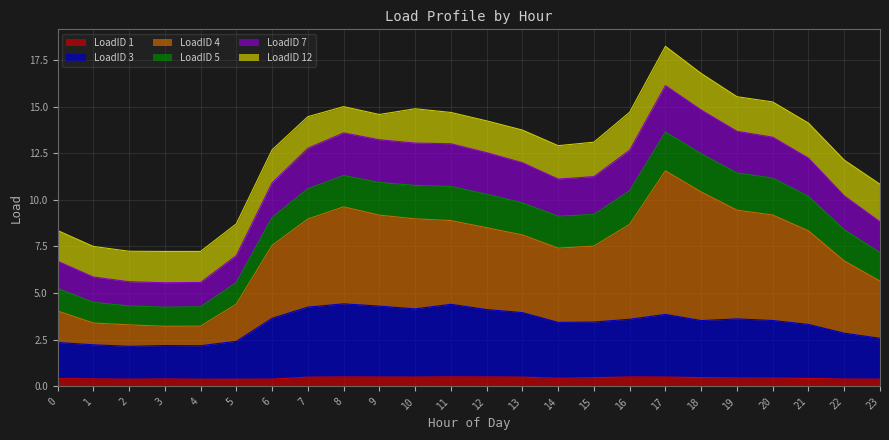

Is the value of LoadID 1 at 8 greater than the value of LoadID 4 at 1?

No